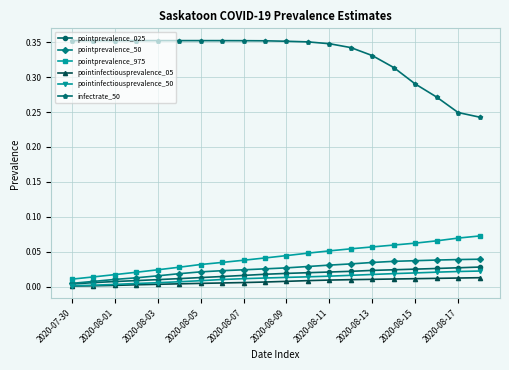

Is this an area chart (filled region under the line)?

No